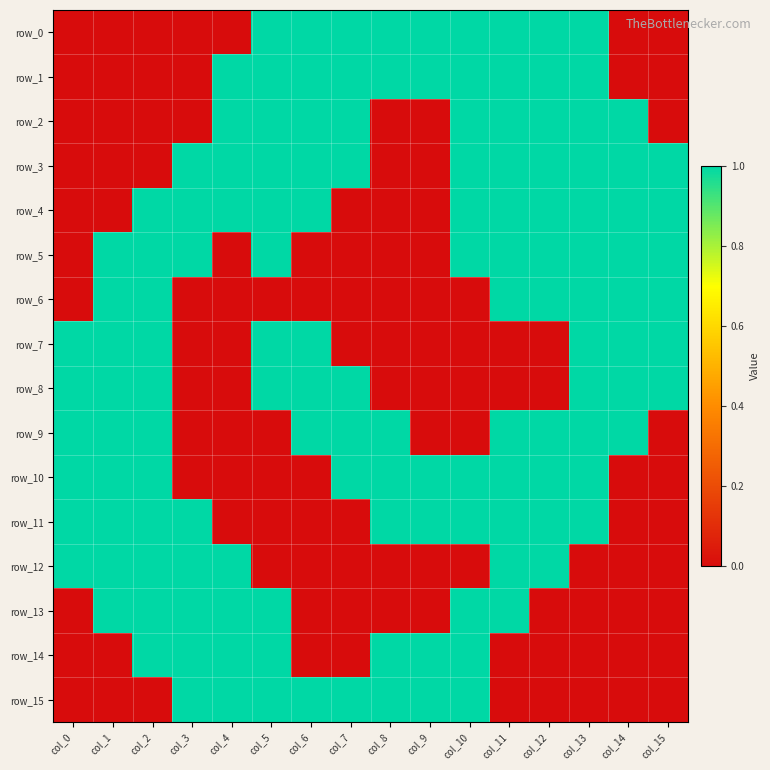

List the labels in order of row_5 value, smallest first.

col_0, col_4, col_6, col_7, col_8, col_9, col_1, col_2, col_3, col_5, col_10, col_11, col_12, col_13, col_14, col_15